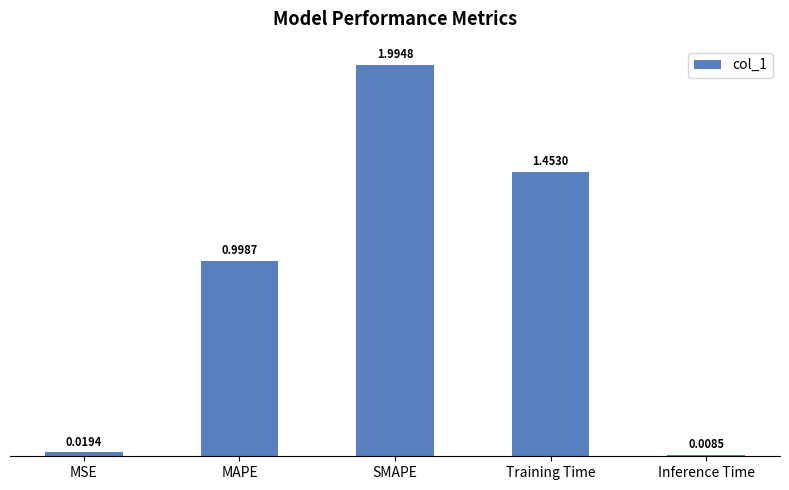

What is the sum of all values?

4.5